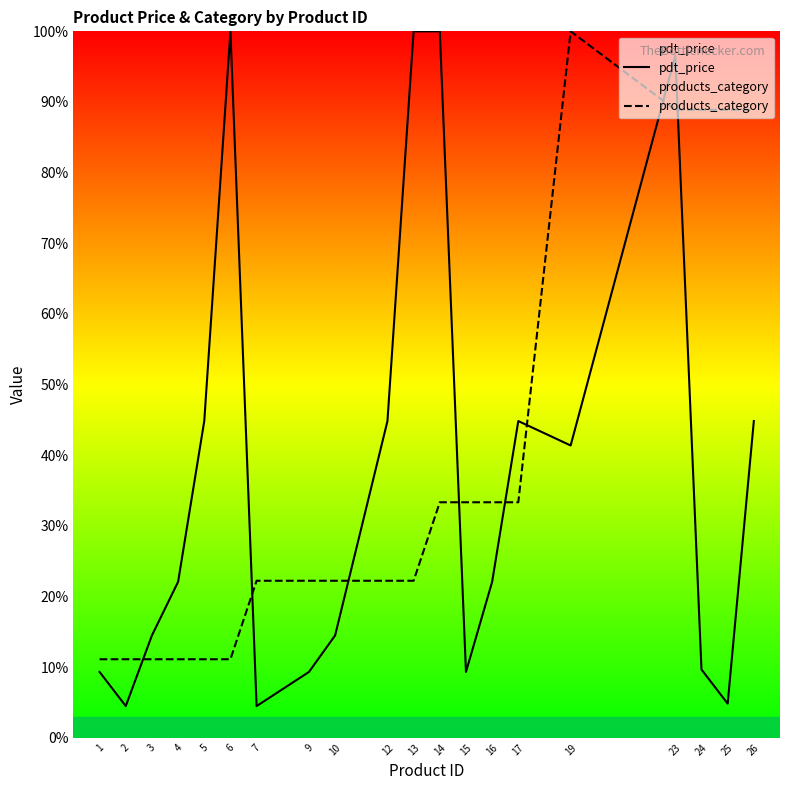

At which category is the sum across all series the highest?

23